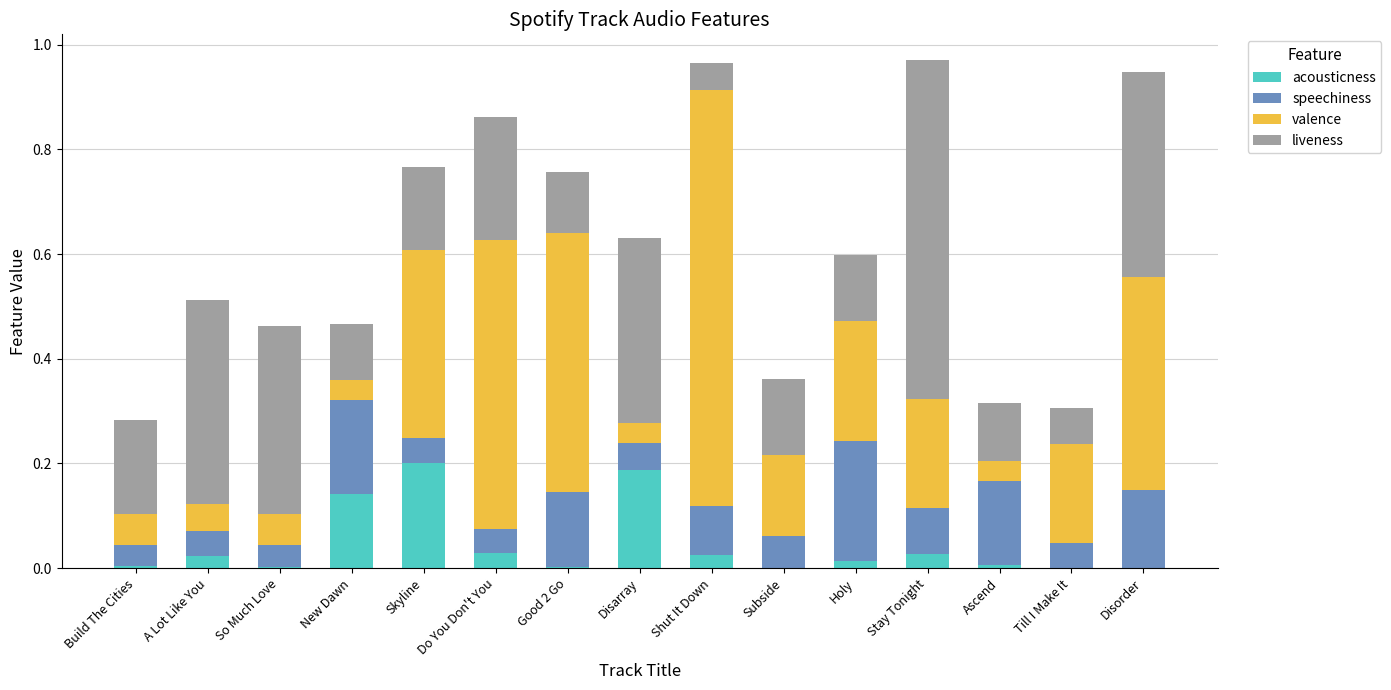

What is the total value across all series at New Dawn?

0.5